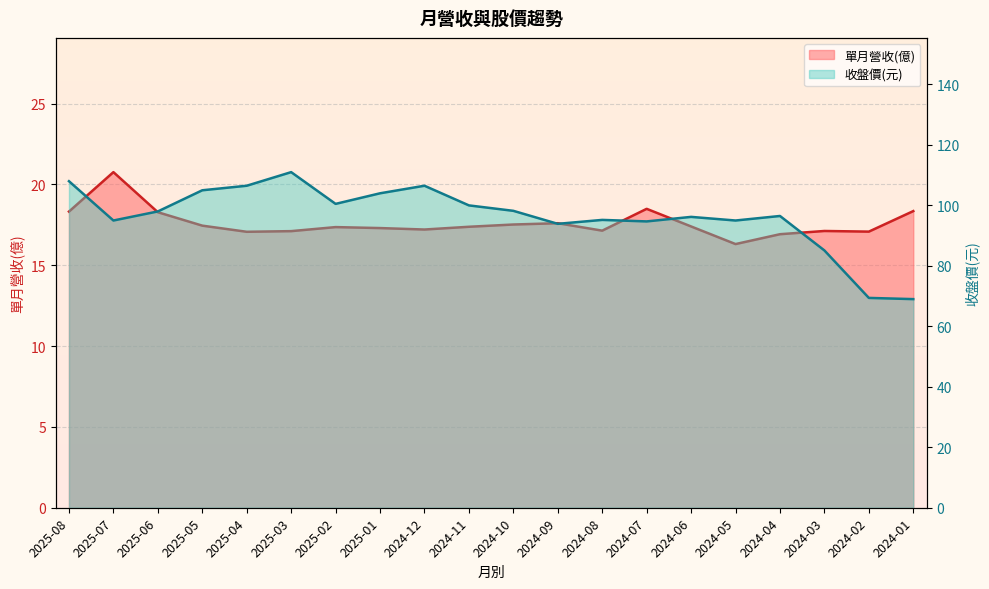

List the series in order of their overall mean, highest first.

收盤價, 單月營收(億)